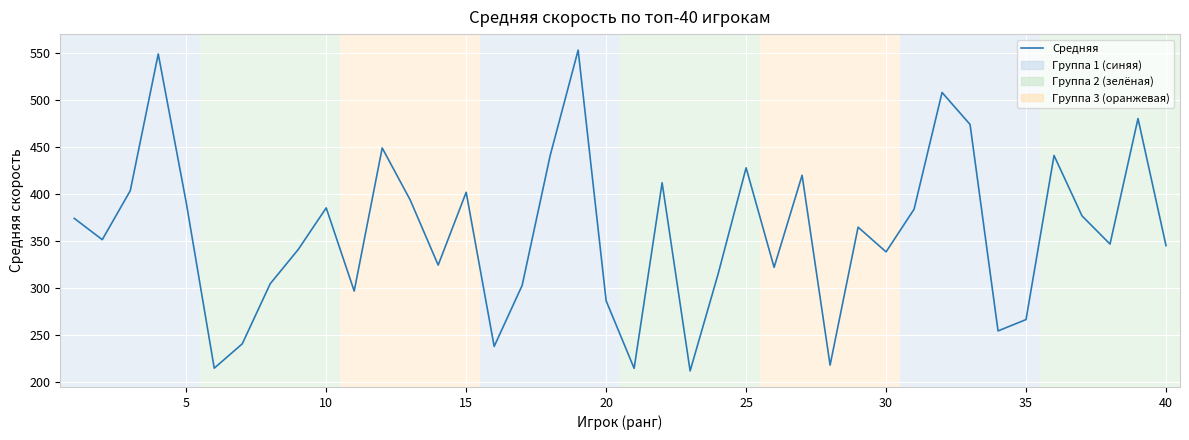

What is the sum of all values?

14376.0